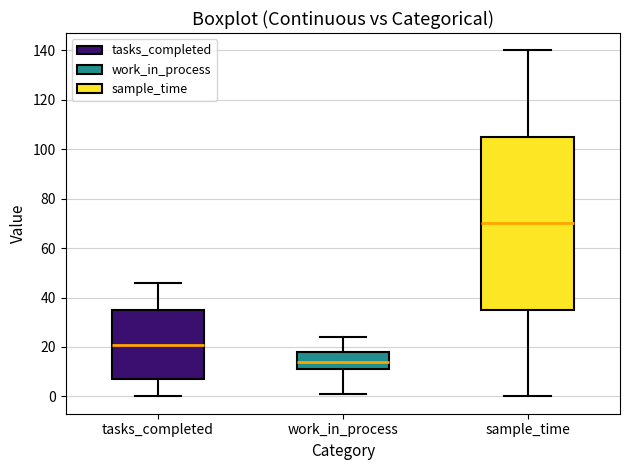

Reading left to right, read every box against the y-axis: the position of its median line, the range the box covers, and the ends of its whiskers. The values are not printed on the chart, so give them approximately, as read against the axis.

tasks_completed: median 22, box 8 to 36, whiskers 0 to 46
work_in_process: median 14, box 12 to 18, whiskers 2 to 24
sample_time: median 70, box 36 to 106, whiskers 0 to 140